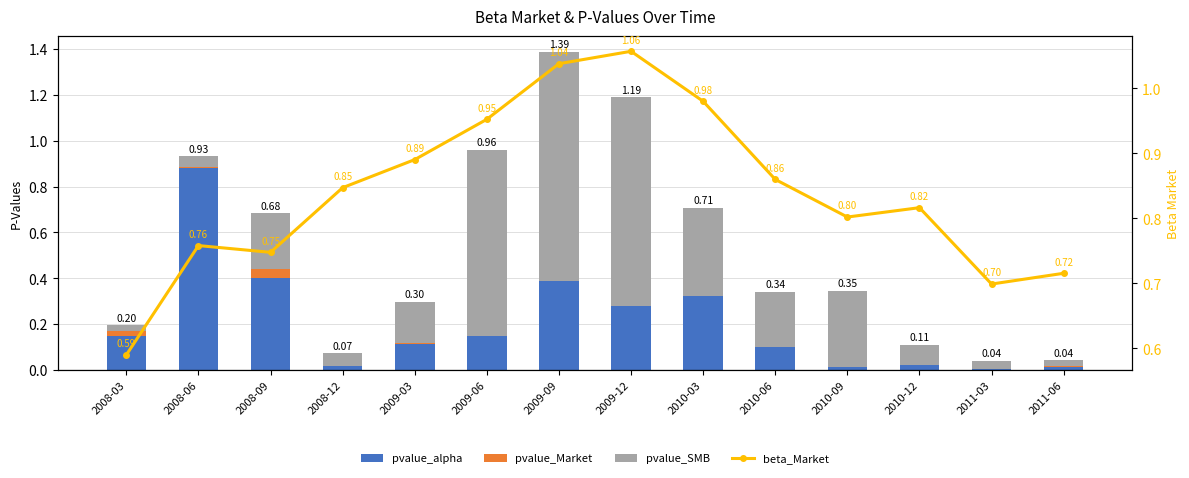

What position from the right is 2009-12?

7